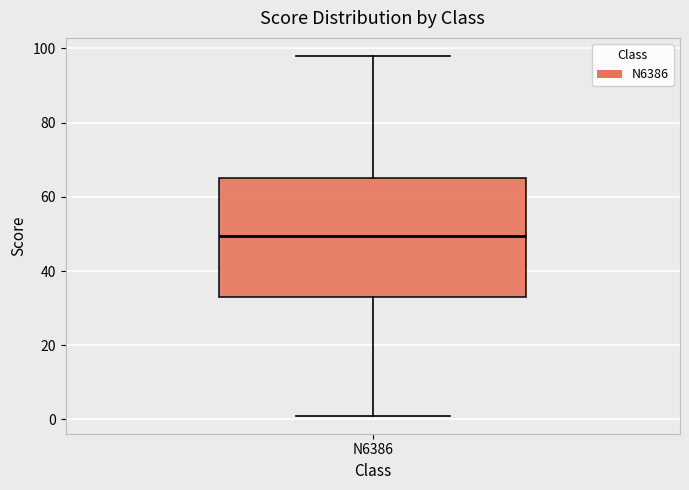

Read this box plot against the y-axis: the position of the median line, the range covered by the box, and the ends of both whiskers. The values are not printed on the chart, so give them approximately, as read against the axis.

median 50, box 34 to 66, whiskers 2 to 98